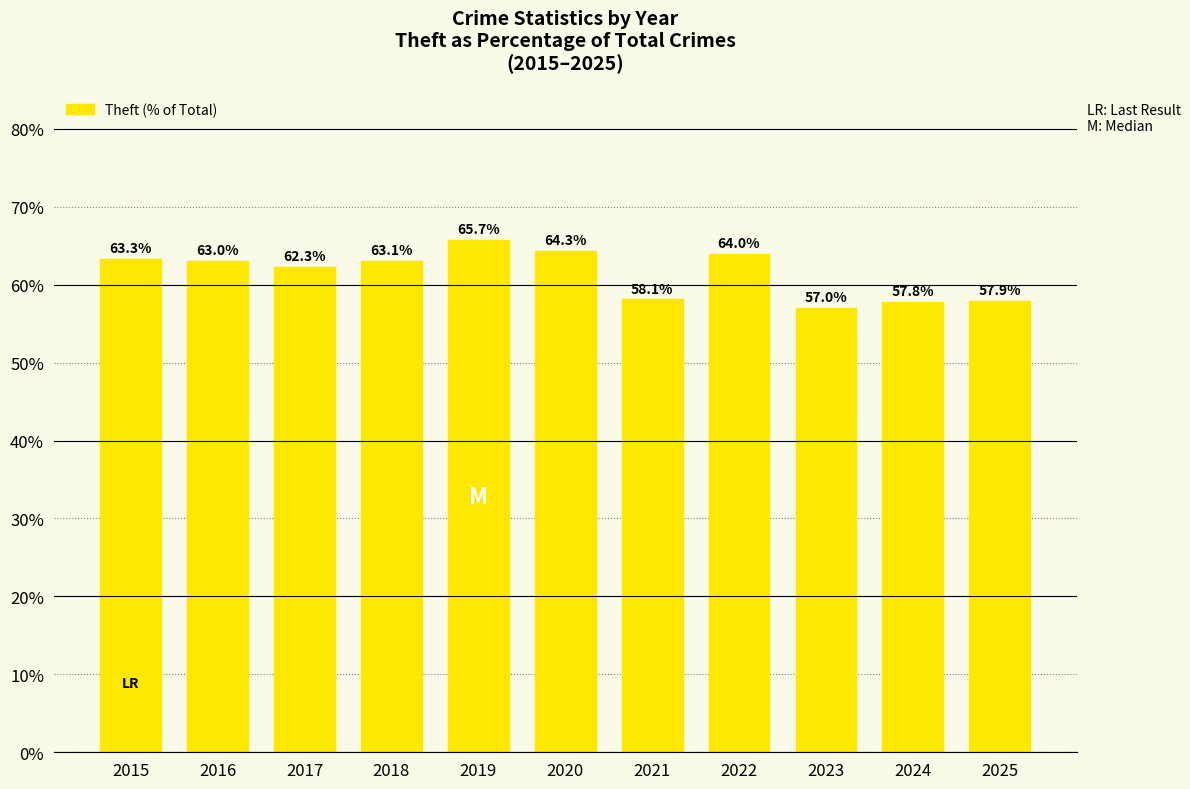

What is the value of the 6th bar from the left?

64.3